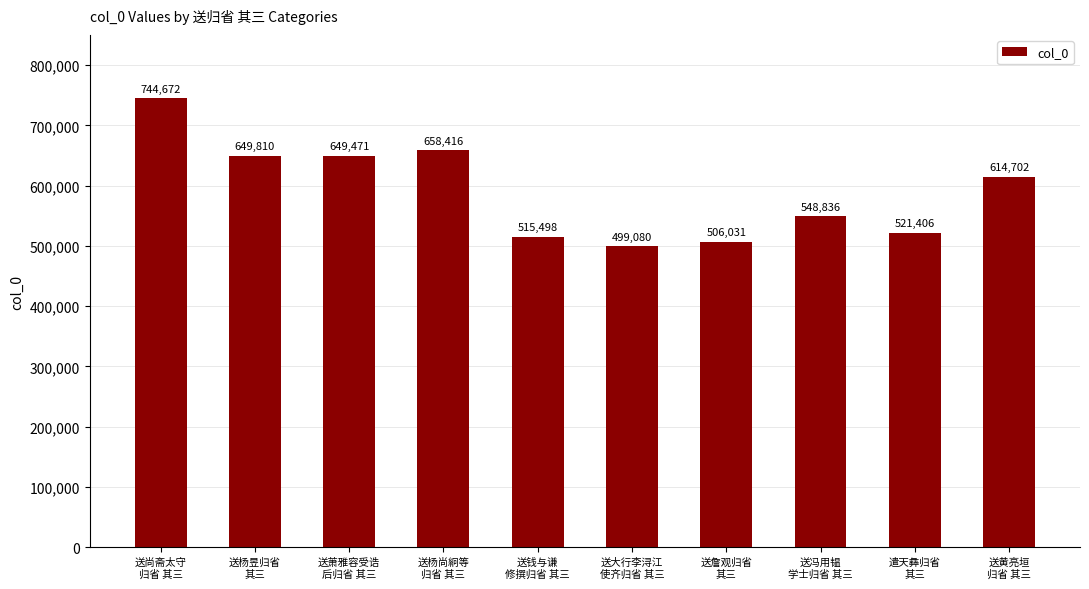

How many values are below 614702?

5